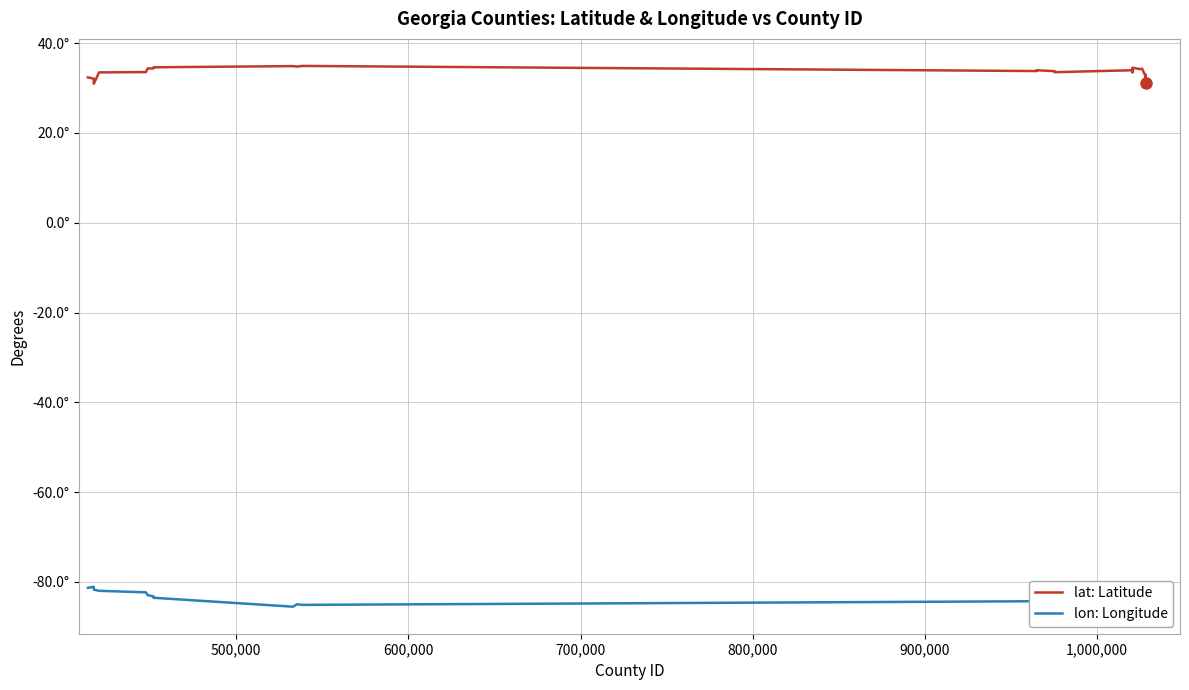

Does the chart display data point markers on the line(s)?

No